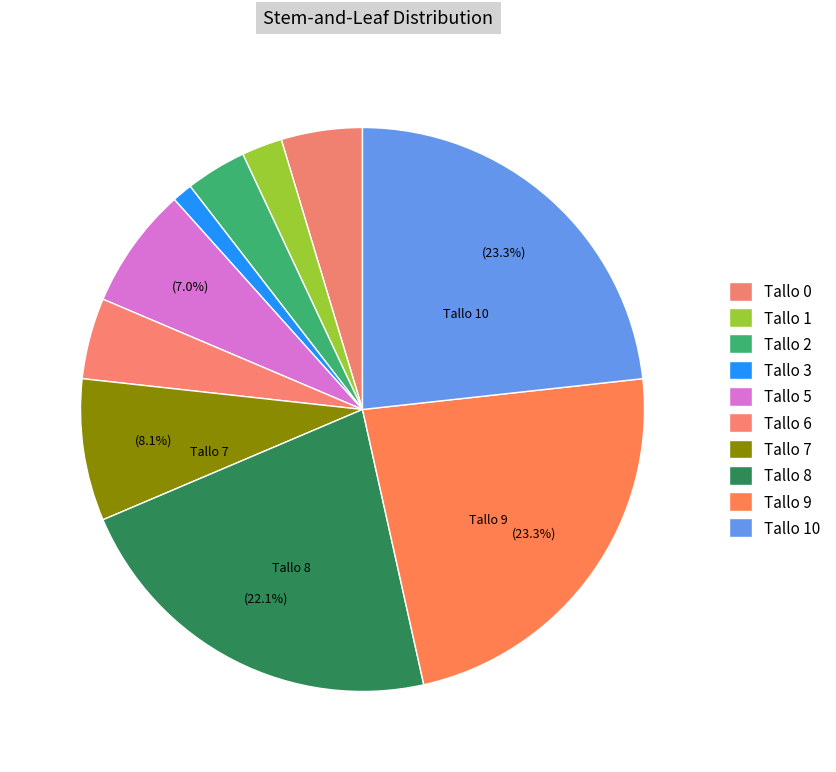

What is the smallest slice in the pie chart?

Tallo 3